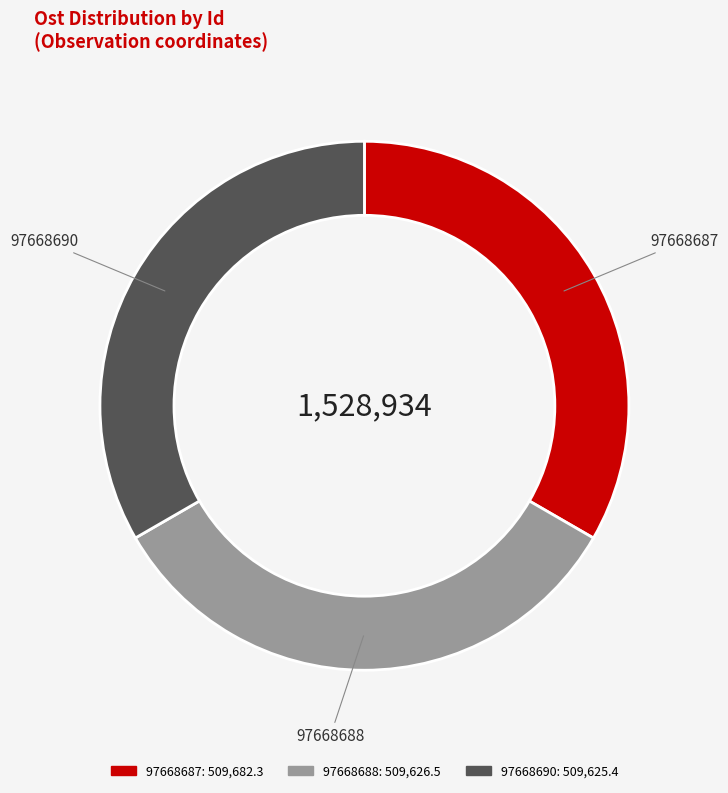

The 97668688 slice represents 45% of the pie. True or false?

False